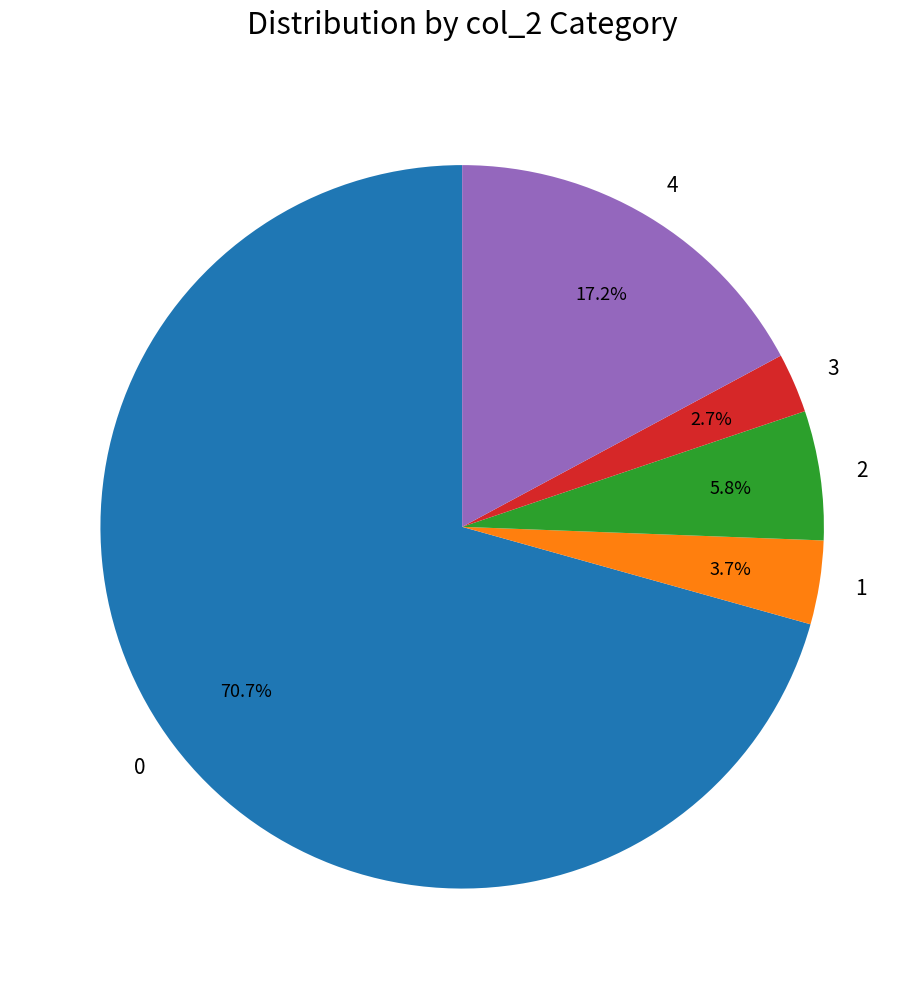

Count the number of slices in the pie.

5